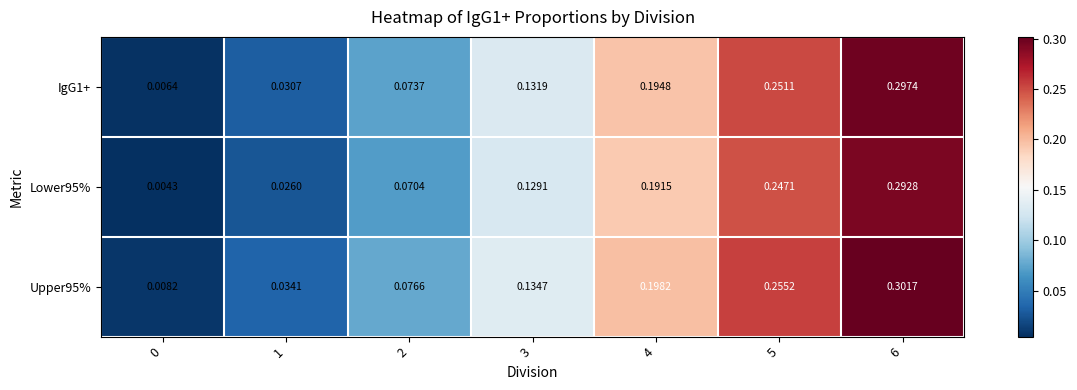

At which category is the sum across all series the highest?

6